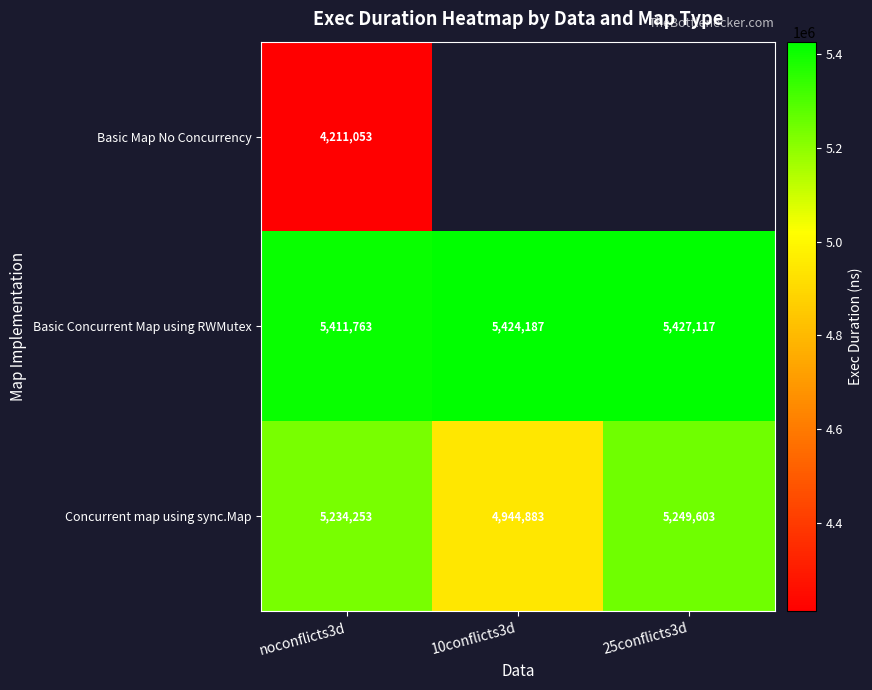

What is the spread (max minus min) of values at noconflicts3d?

1200710